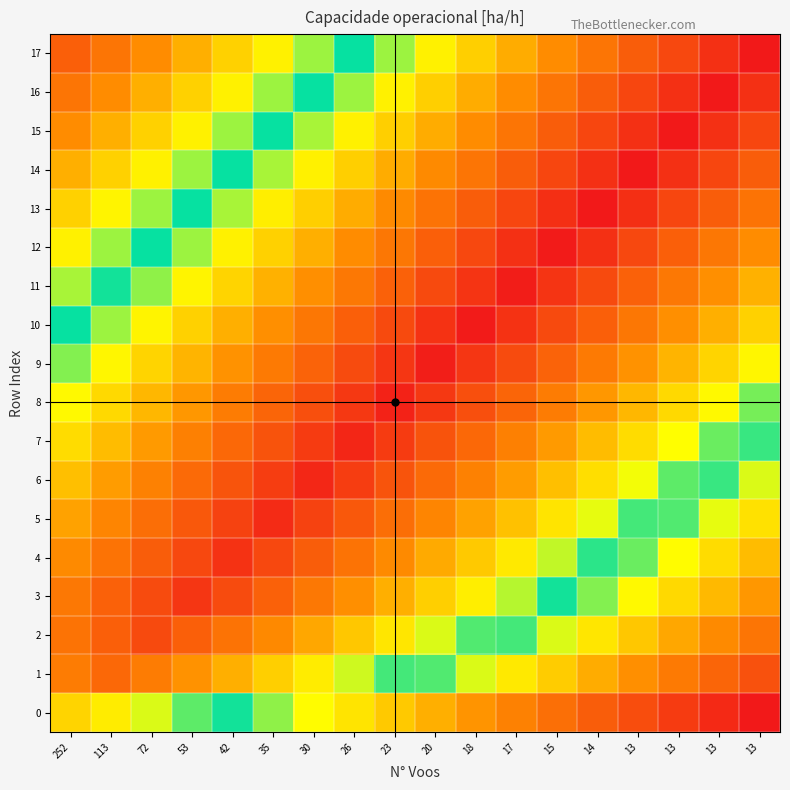

How many distinct data groups are displayed?

18